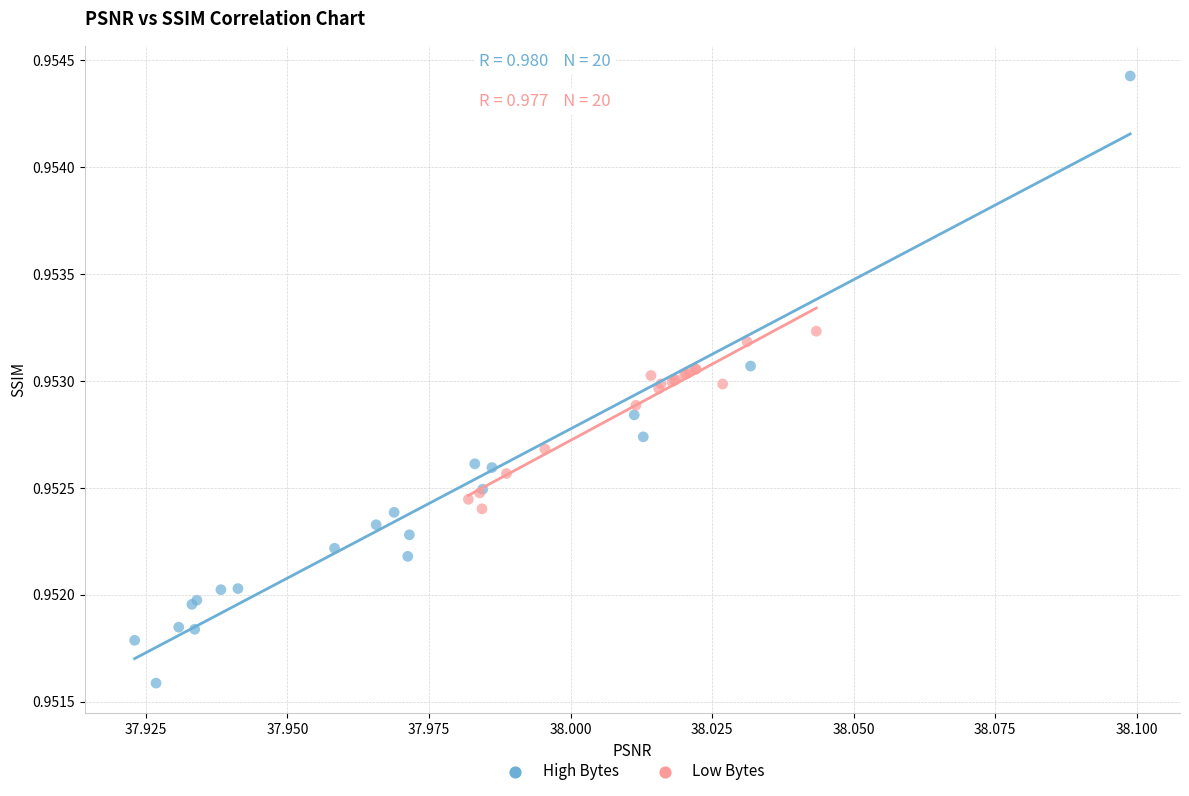

Which series has the largest Y range (max minus min)?

High Bytes